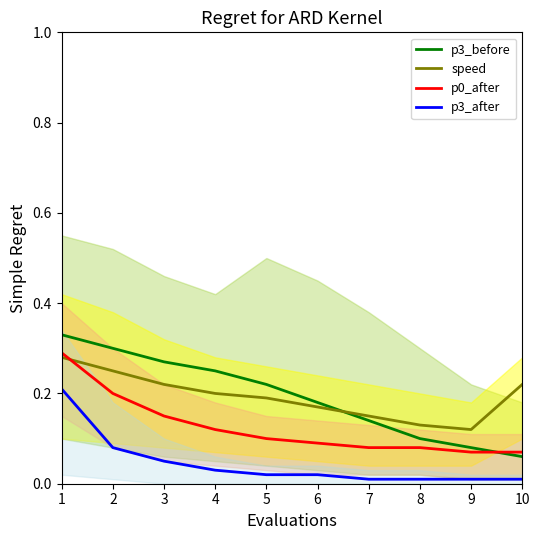

After their last crossing, which series has the higher values: p0_after or p3_before?

p0_after